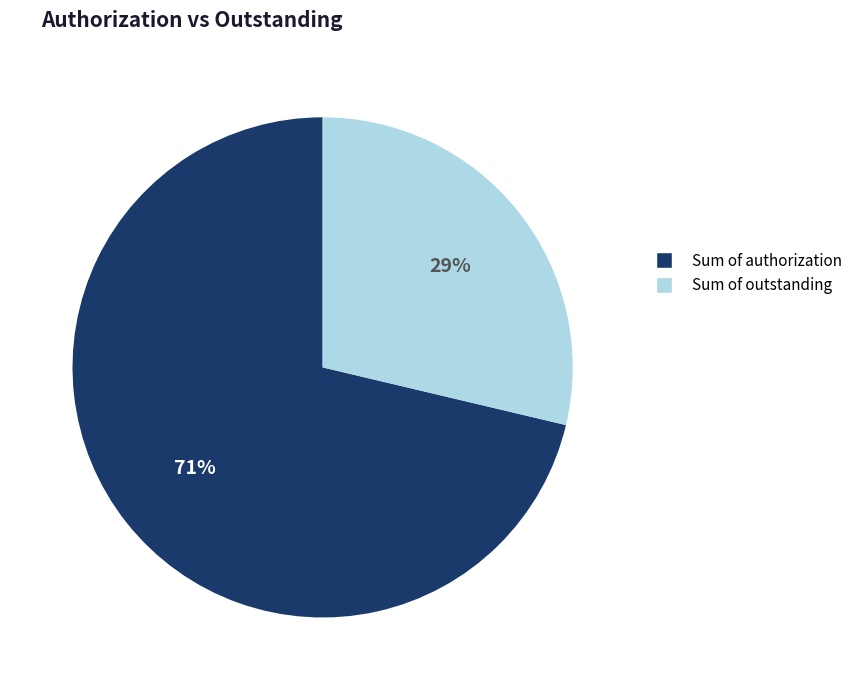

Rank the categories by value from highest to lowest.

Sum of authorization, Sum of outstanding